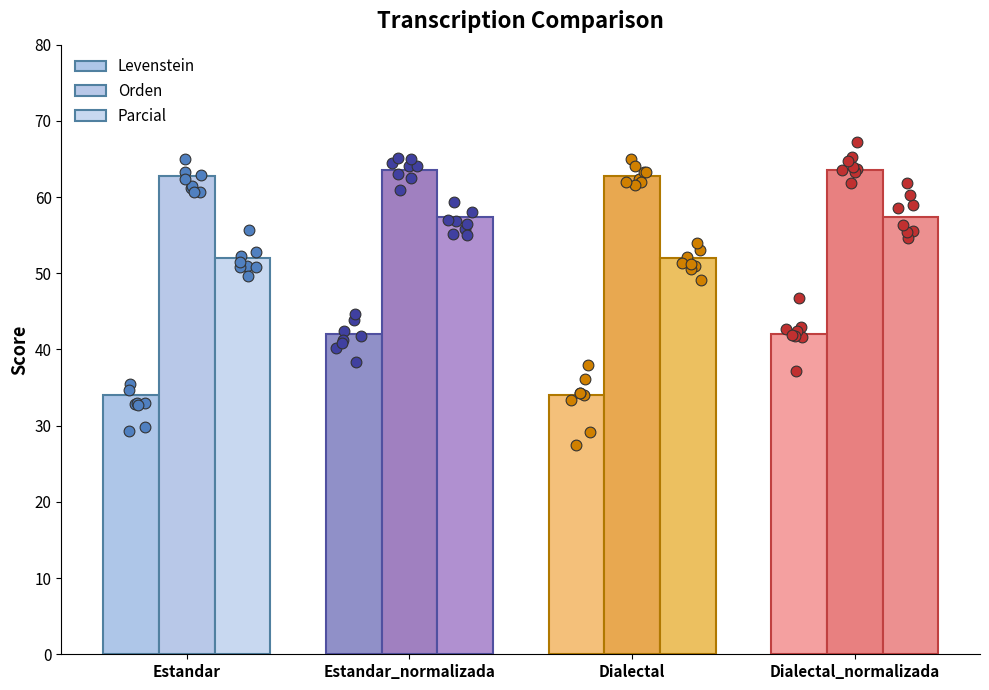

At how many categories does at least one series exceed 59?

4